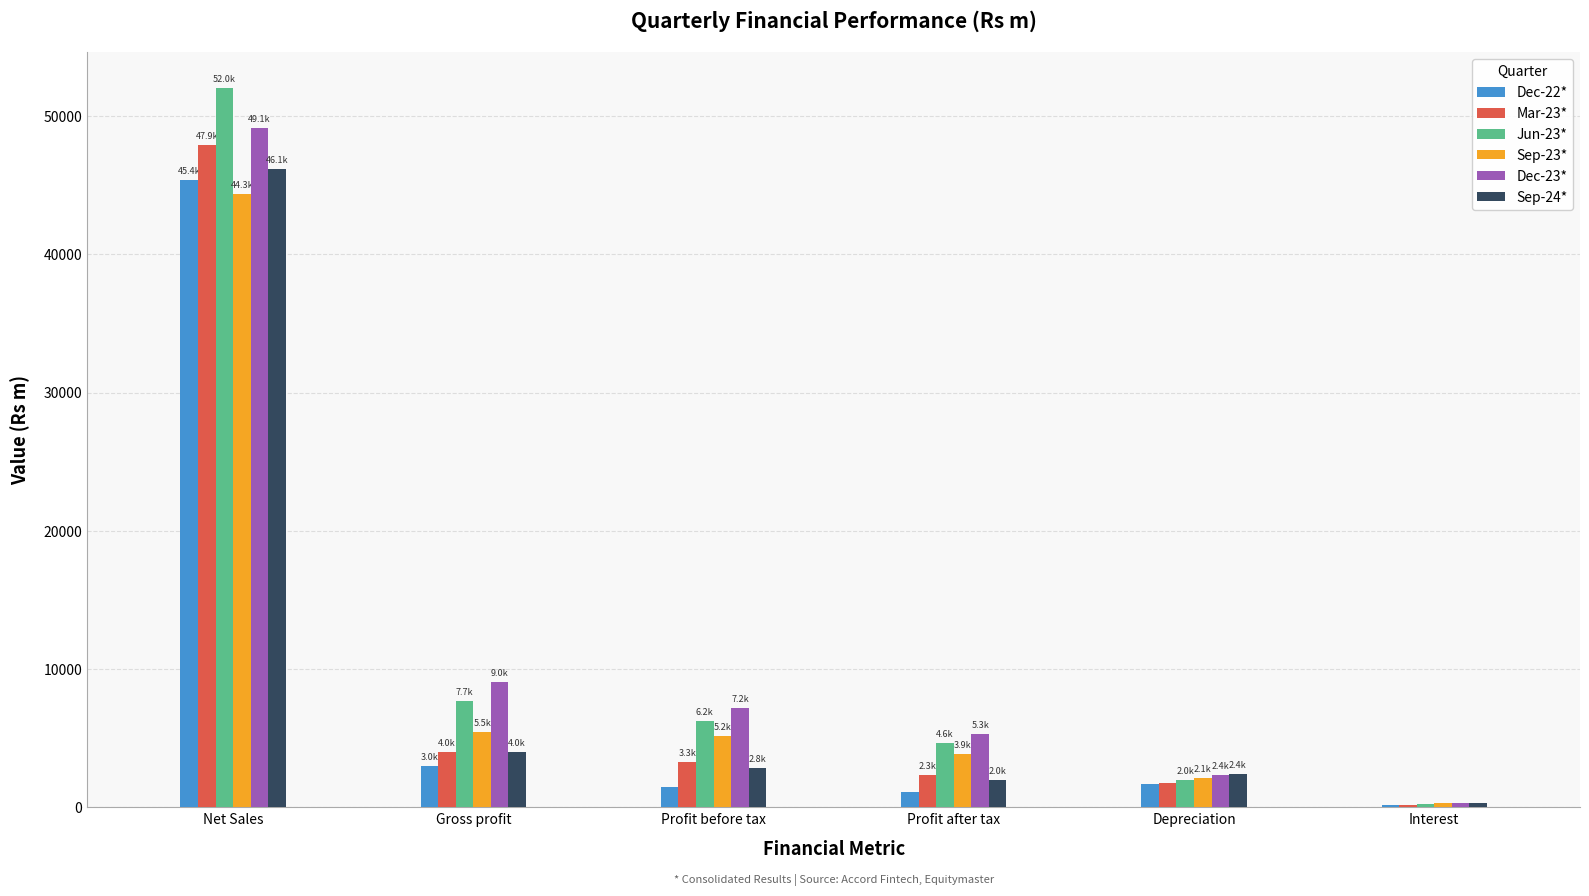

What is the sum of all Mar-23* values?

59478.3